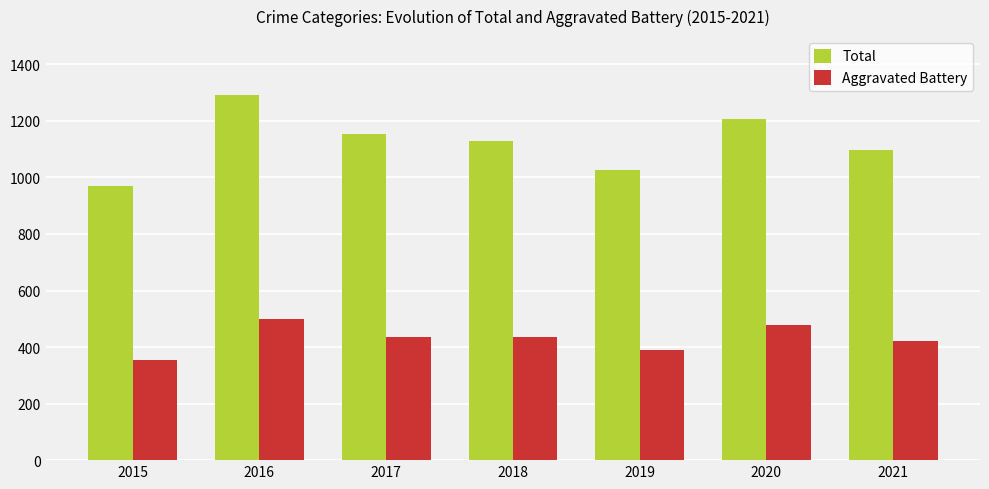

Which category has the highest value across all series?

2016